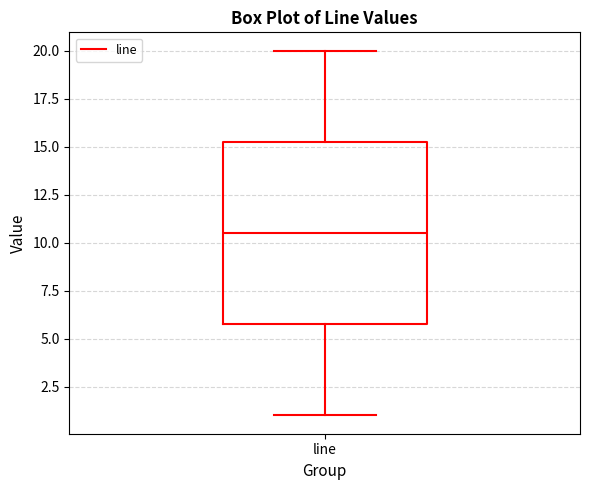

Where is the lower edge of the box for line on the y-axis? The values are not printed on the chart, so give them approximately, as read against the axis.

6.0